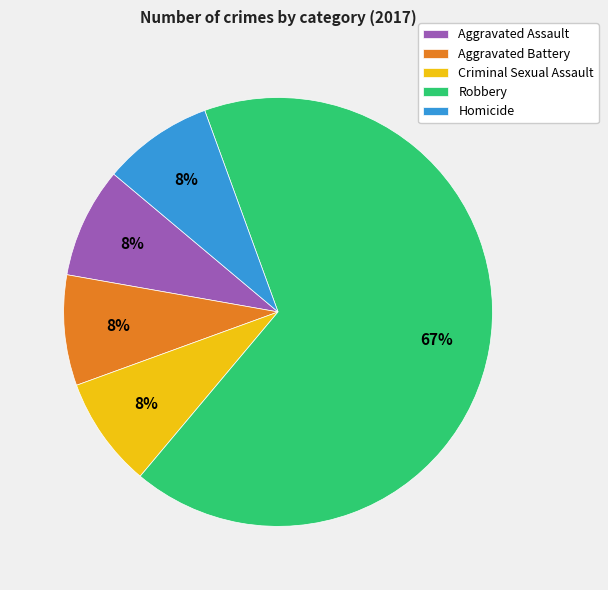

What is the majority slice?

Robbery